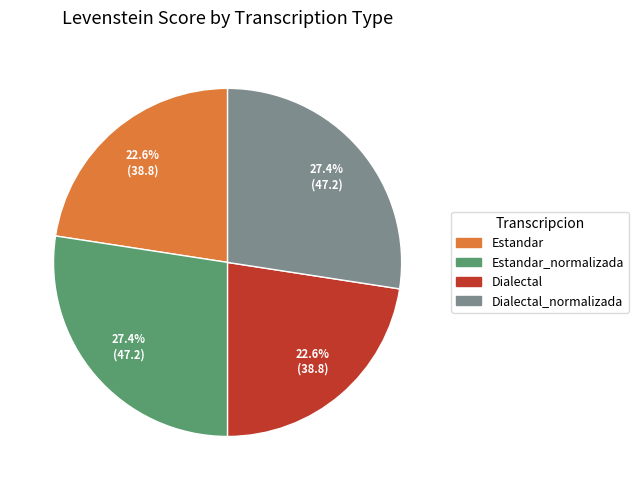

Is there a majority slice in this chart?

No